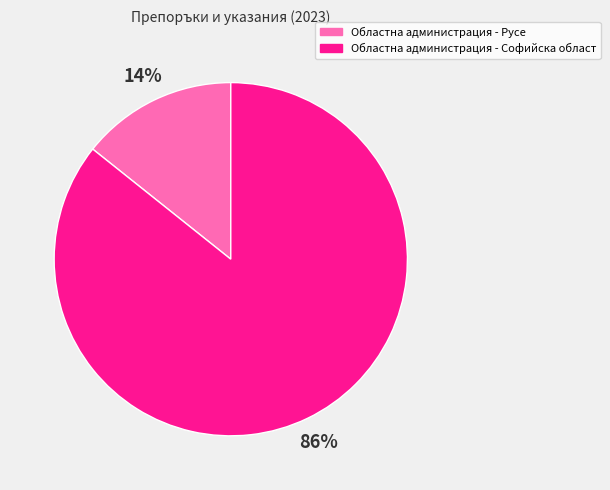

Combined, do Областна администрация - Софийска област and Областна администрация - Русе account for over 50%?

Yes